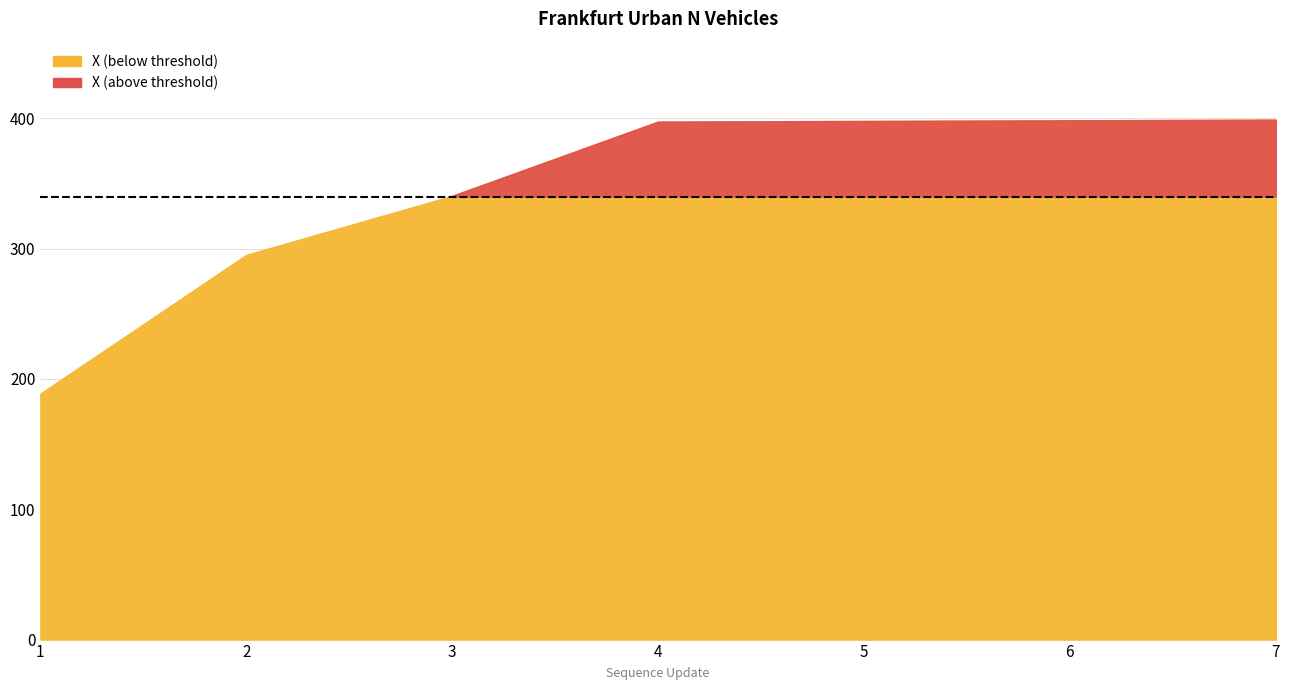

Which has a higher value, 4 or 6?

6